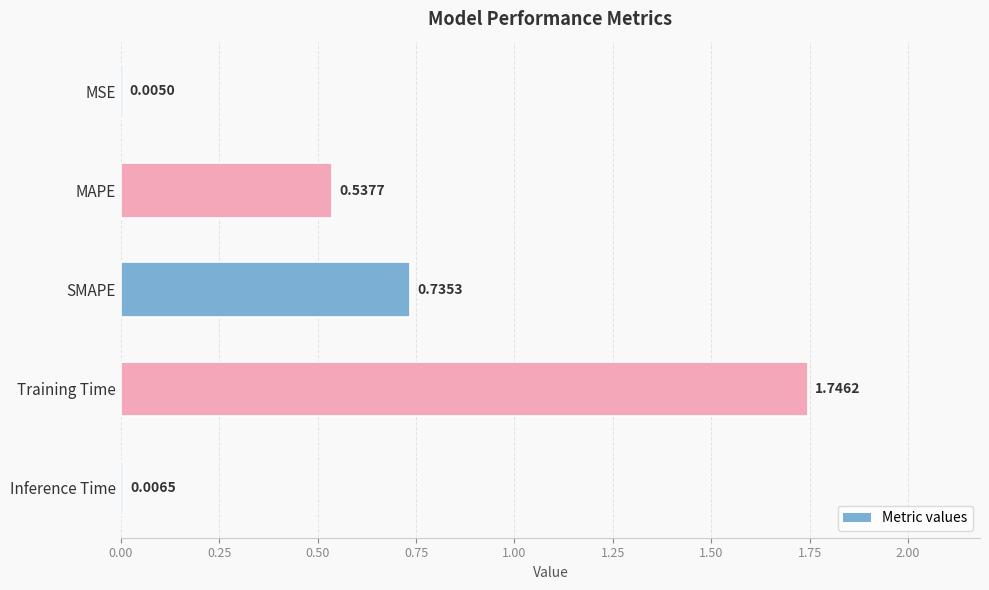

At which category does the chart reach its peak across all series?

Training Time